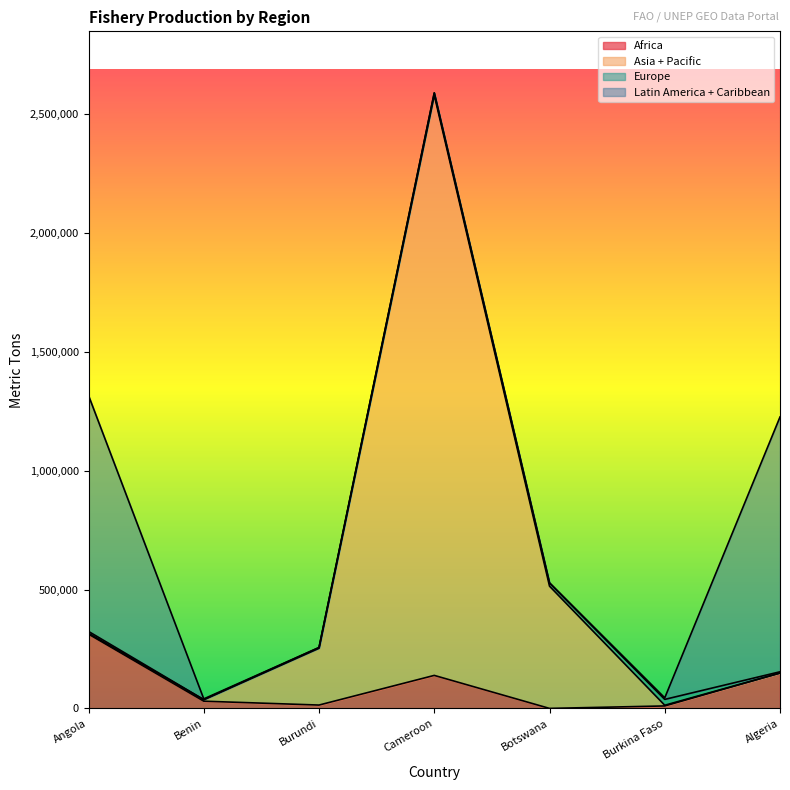

Which category has the highest value in the Africa series?

Angola